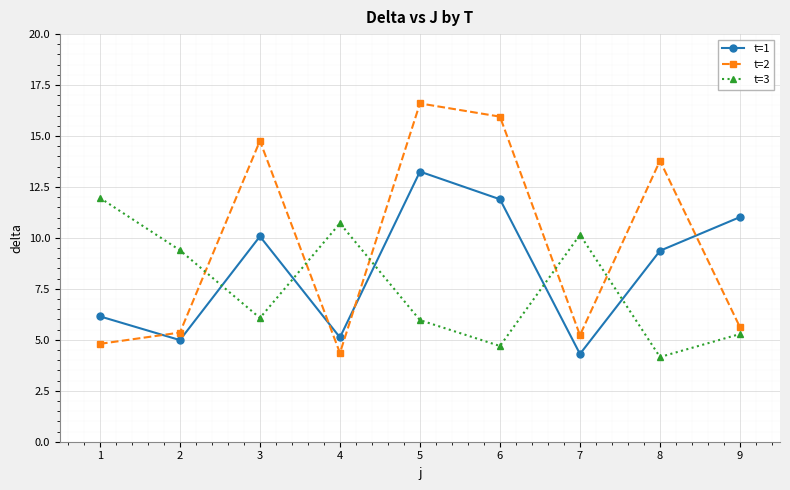

At which category is the sum across all series the highest?

5